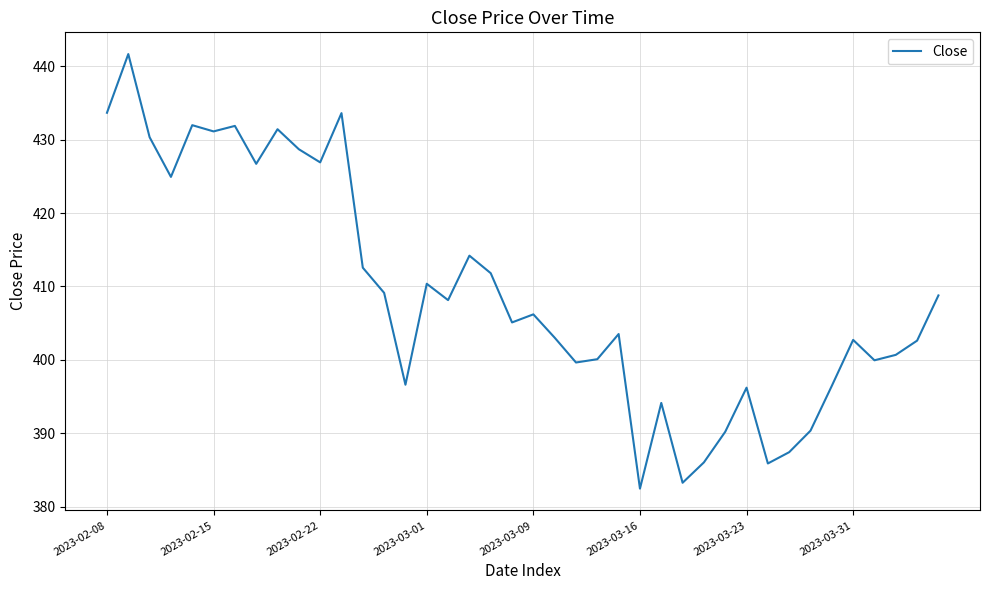

What is the difference between the maximum and minimum values?

59.2